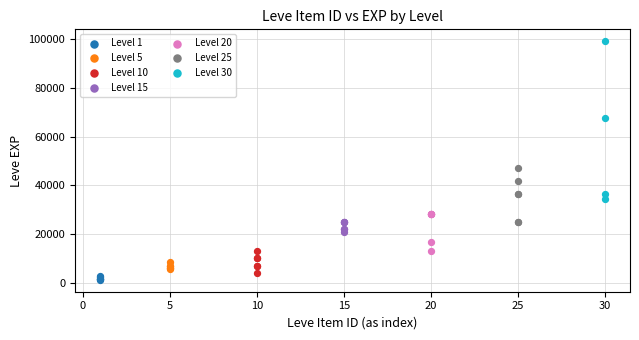

Which series has the largest Y range (max minus min)?

Level 30